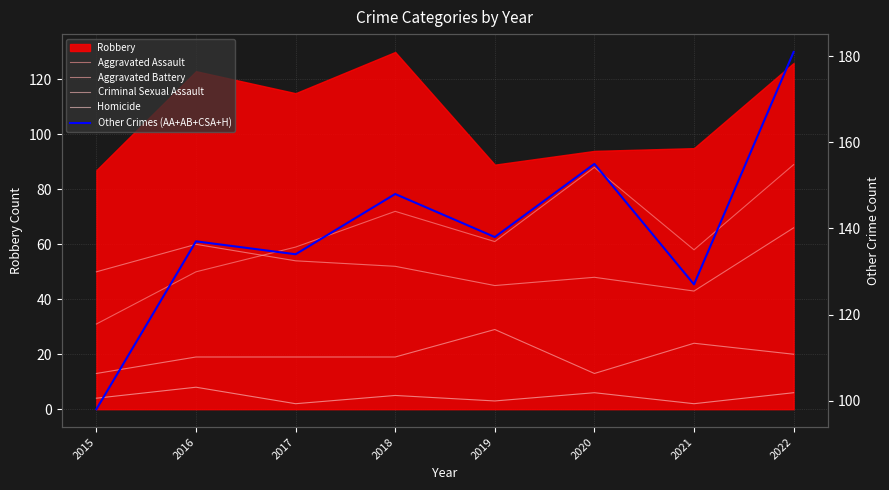

At which category is the sum across all series the highest?

2022